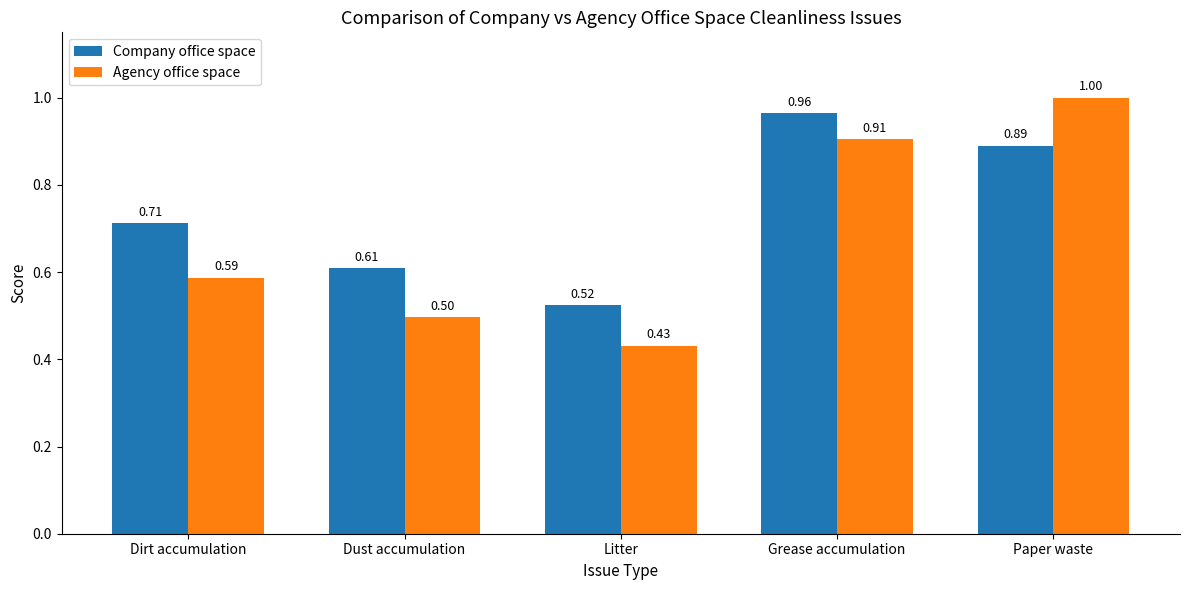

How many groups of bars are there?

5